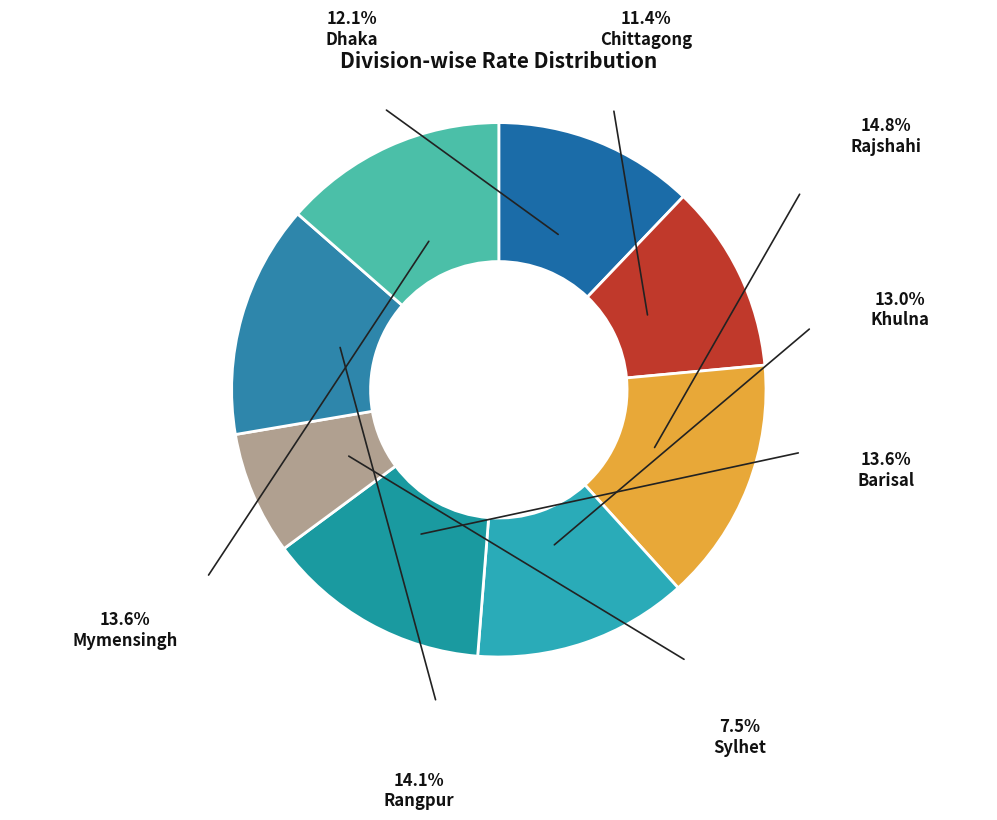

To the nearest percent, what is the difference between the Sylhet and Chittagong slice percentages?

4%